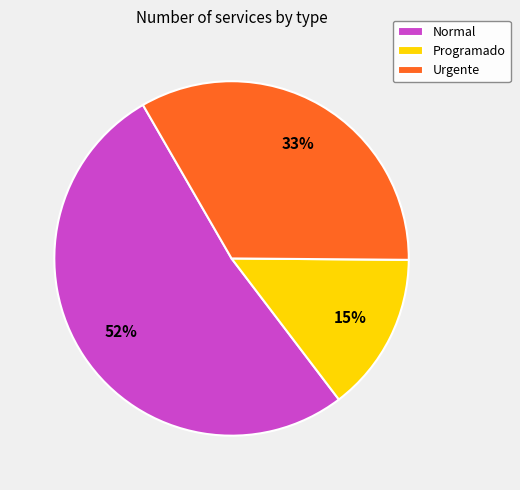

Which slice is the largest?

Normal